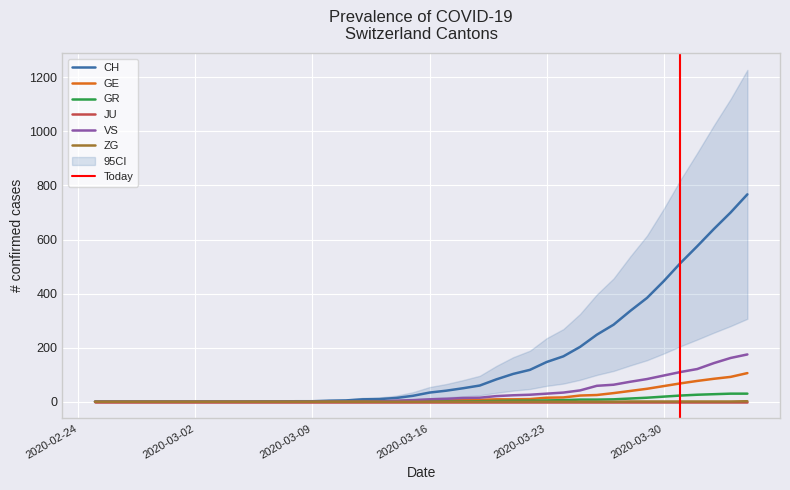

What value does the CH series have at 2020-03-16?

34